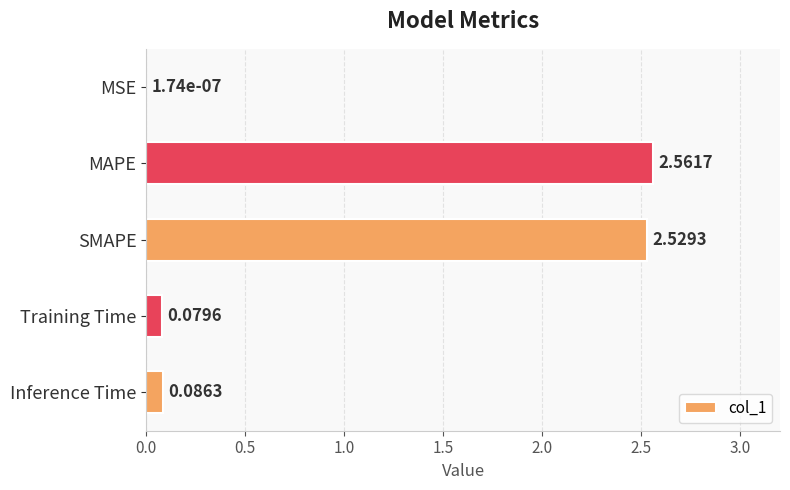

Are the bars horizontal?

Yes